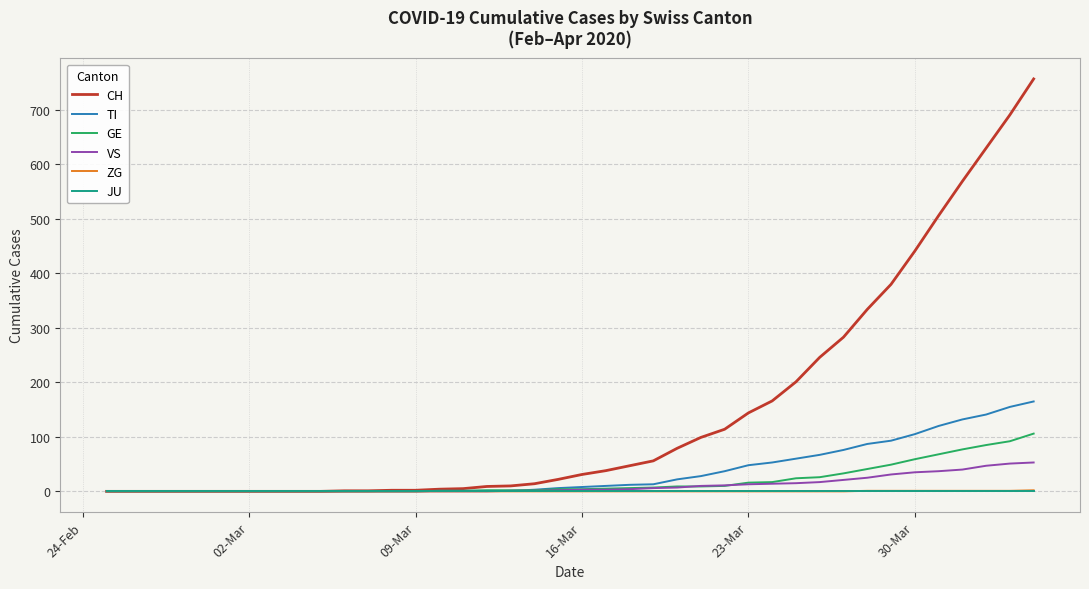

Count the ZG values in the range 0 to 1.

39